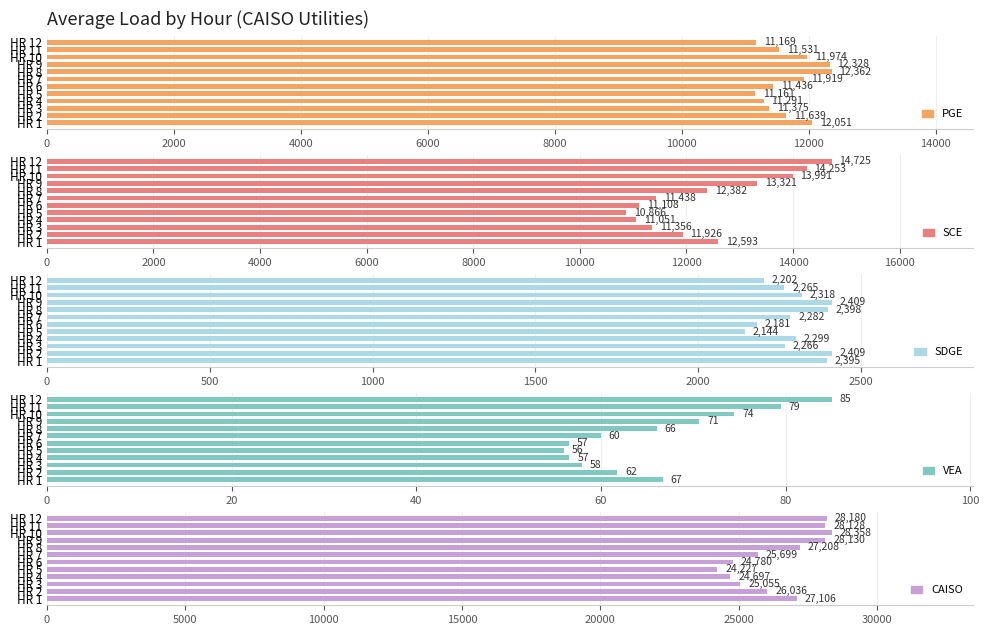

Rank the series by their maximum value, from highest to lowest.

CAISO, SCE, PGE, SDGE, VEA